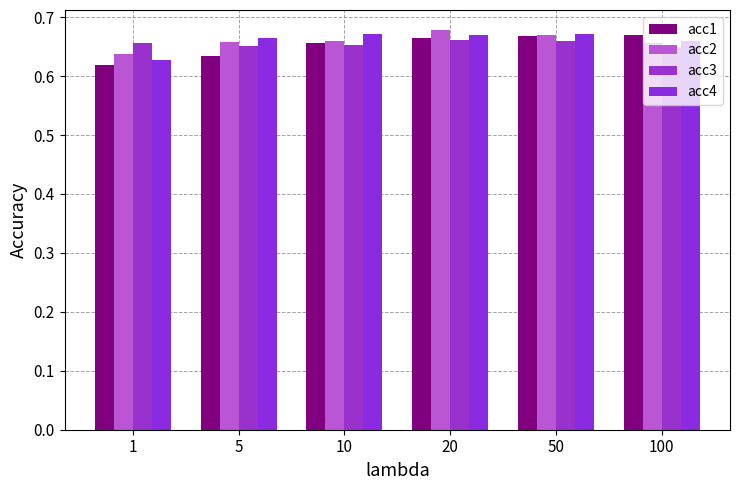

How many data points does each series have?

6